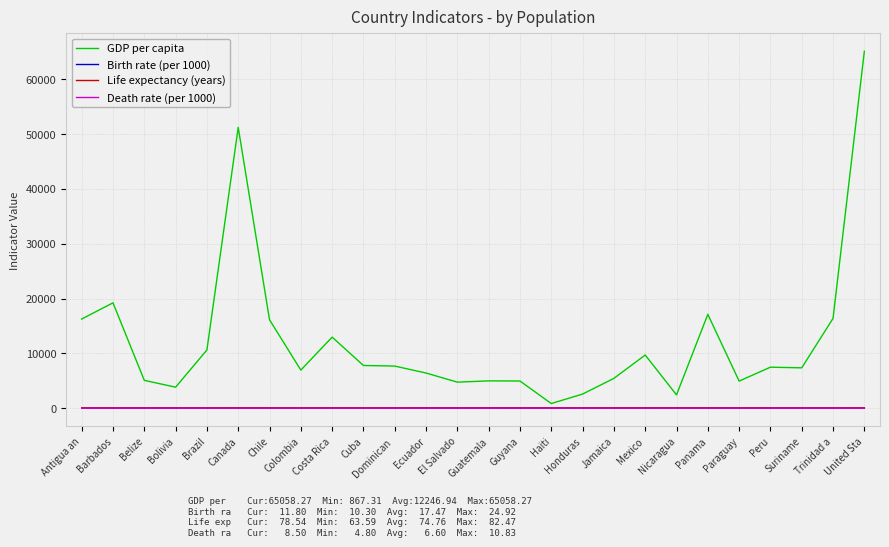

What is the sum of all Life expectancy (years) values?

1943.7